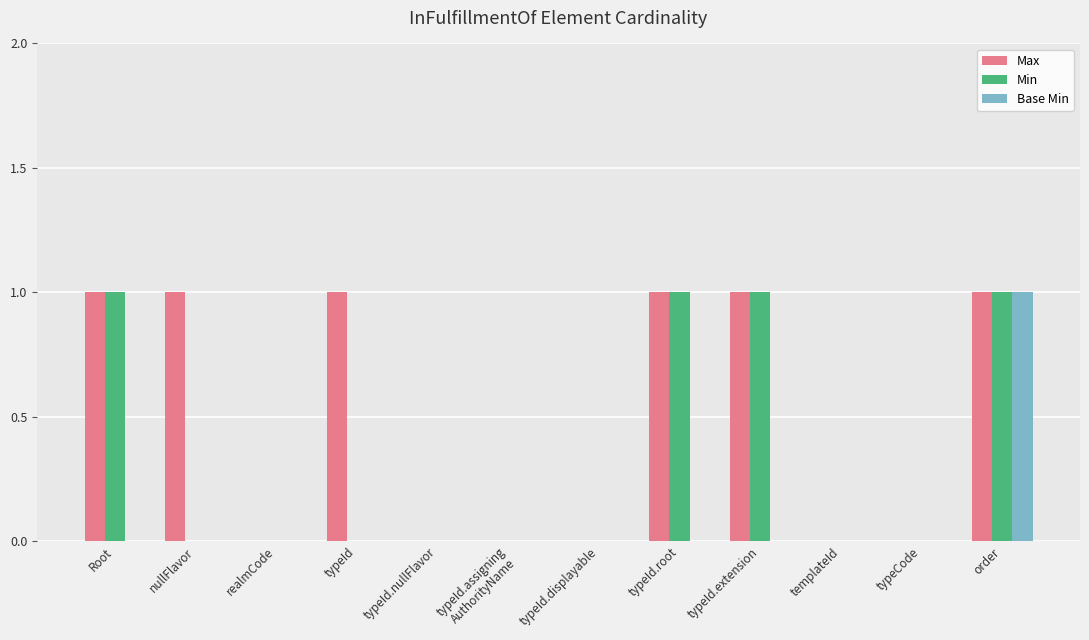

What is the sum of all Max values?

6